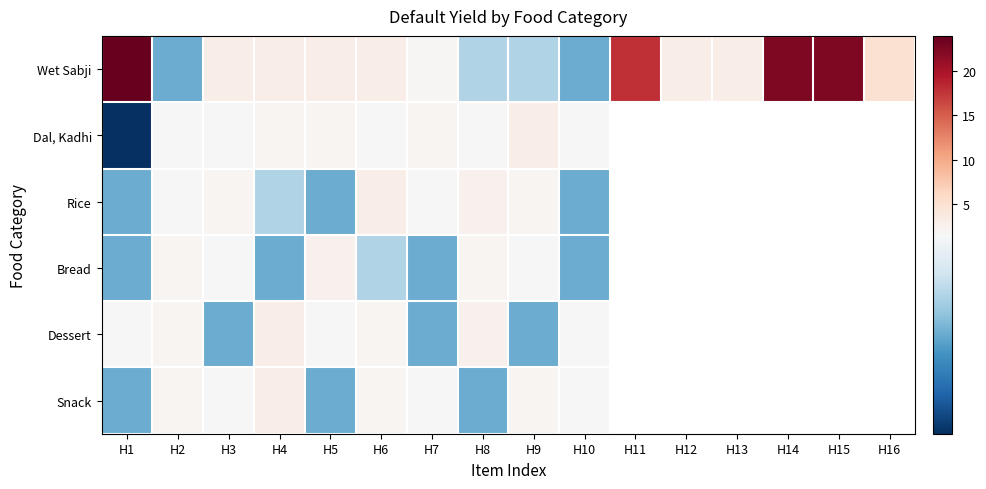

Is the value of Dessert at H2 greater than the value of Rice at H2?

Yes